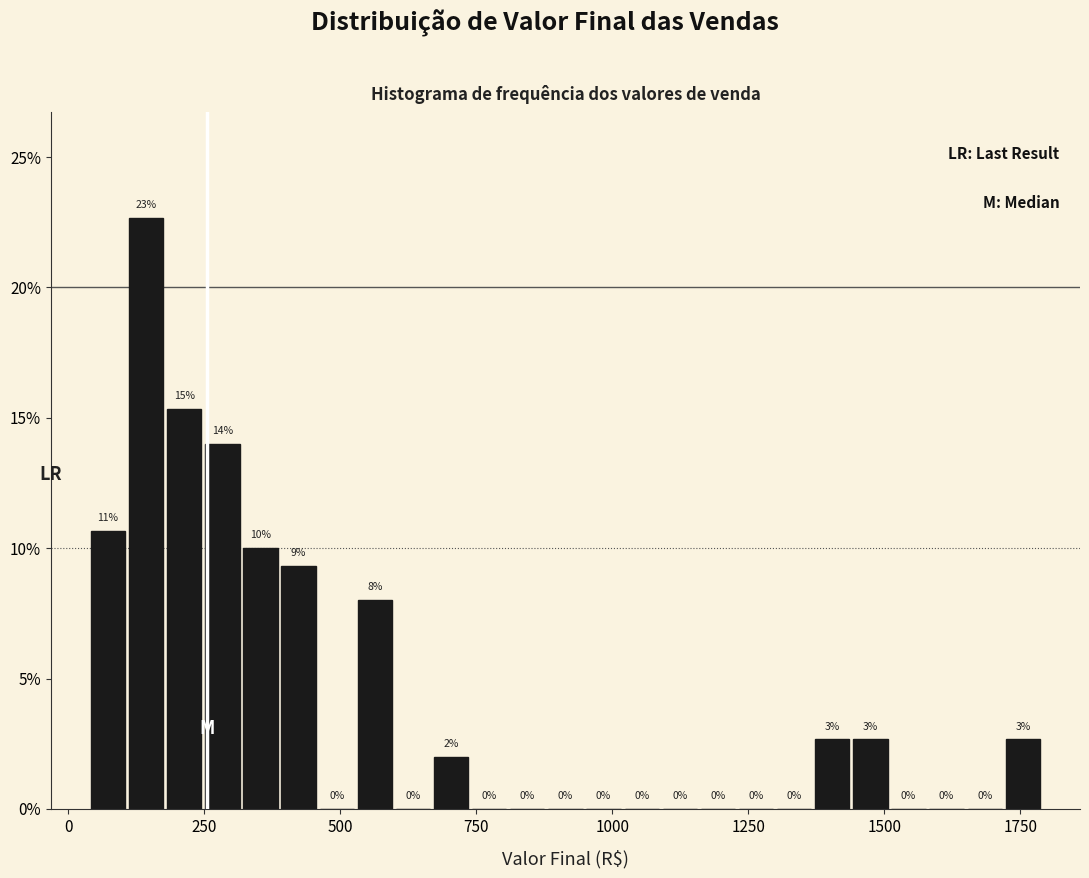

Around what value on the x-axis is the tallest bar? Give the approximate position of its centre, as read against the axis.

150